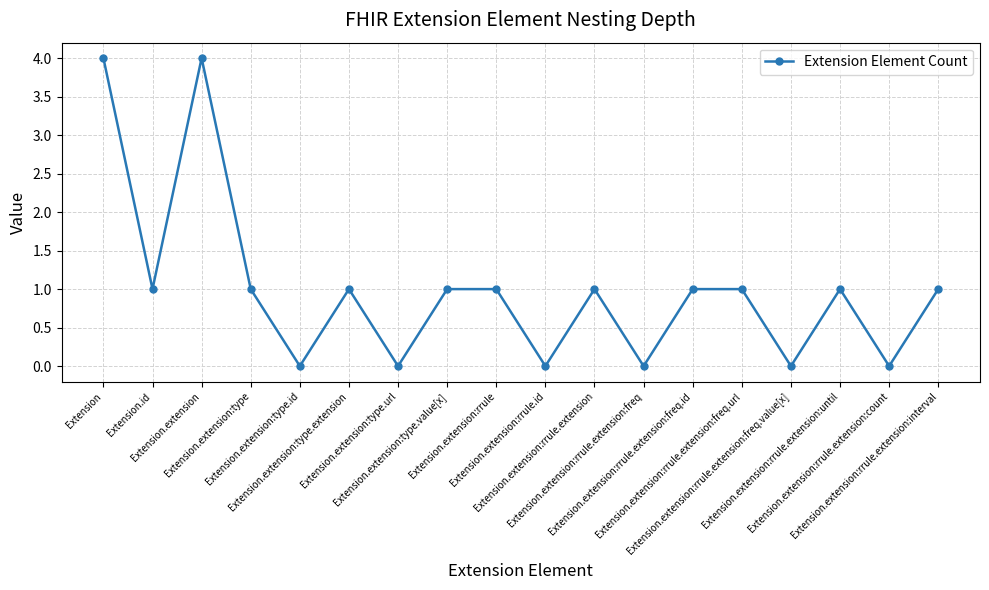

How many categories are shown in the chart?

18